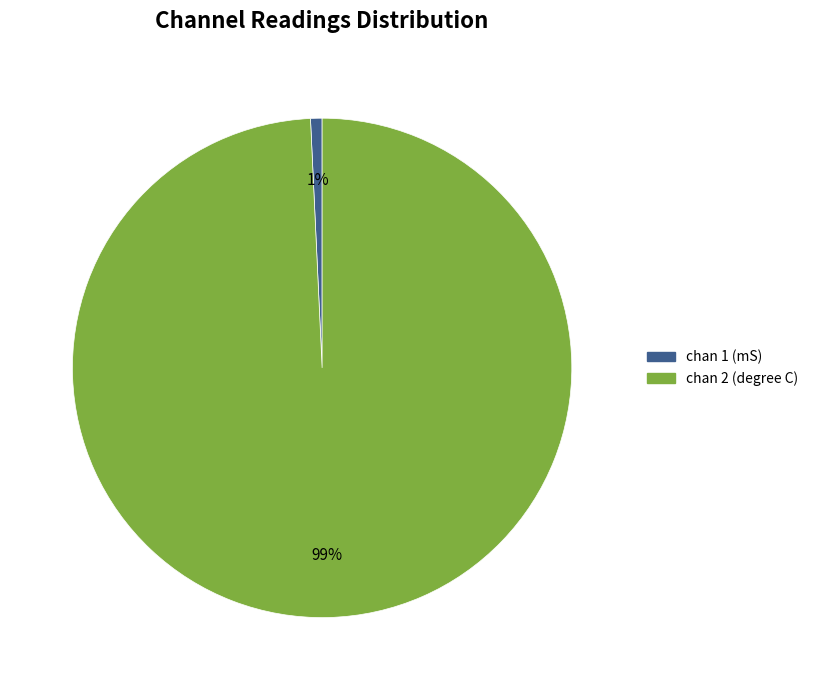

How many slices are in this pie chart?

2